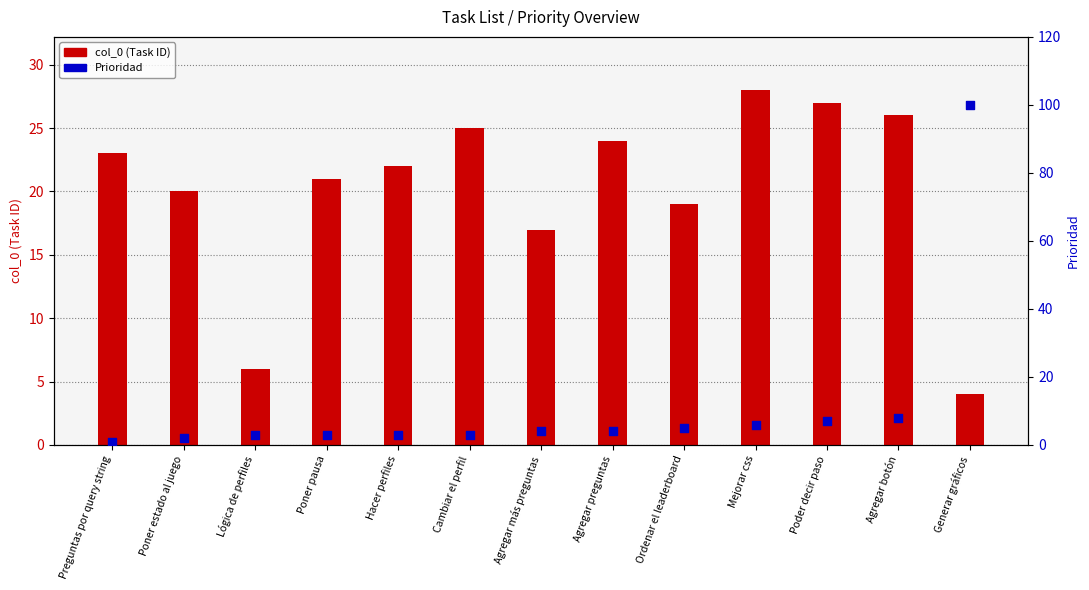

Which series has the largest Y range (max minus min)?

Prioridad